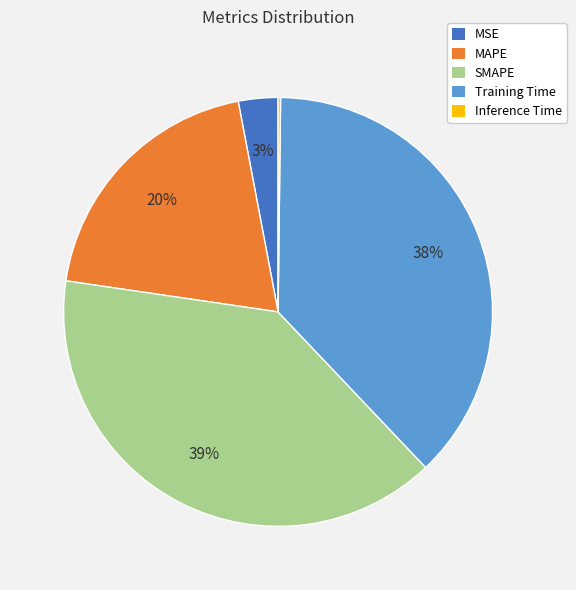

What percentage is the SMAPE slice, to the nearest percent?

39%